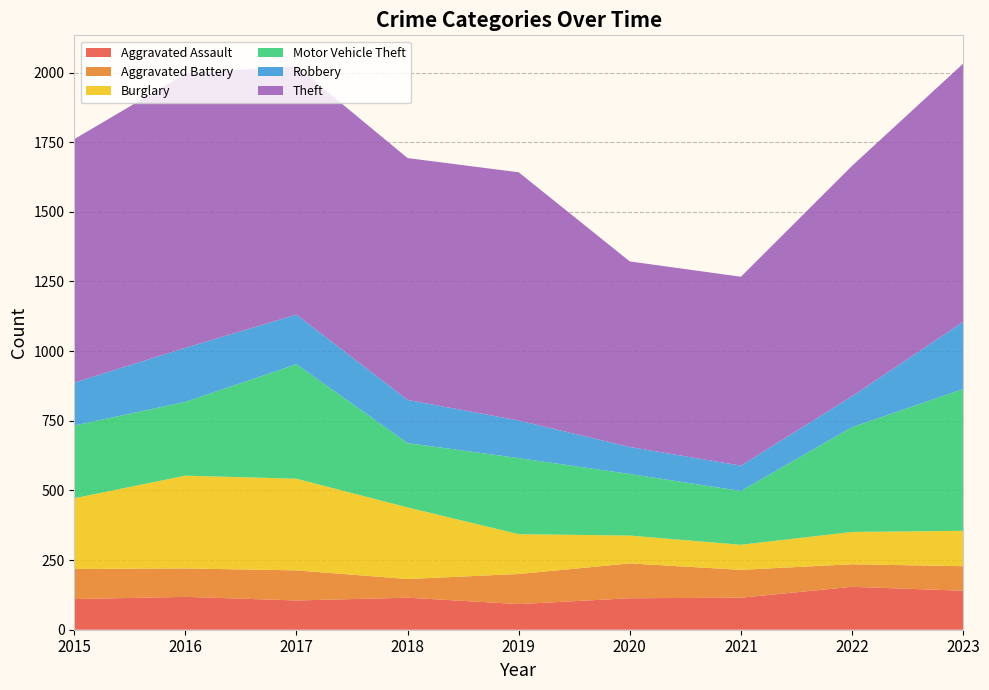

Reading left to right, extract all data points from this chart.

Aggravated Assault: 110	118	105	115	92	113	115	154	140
Aggravated Battery: 108	102	108	67	108	125	100	81	88
Burglary: 254	333	329	257	143	100	90	116	127
Motor Vehicle Theft: 261	265	411	231	273	221	193	376	509
Robbery: 154	194	178	155	135	97	91	111	241
Theft: 874	984	892	868	891	666	678	827	927